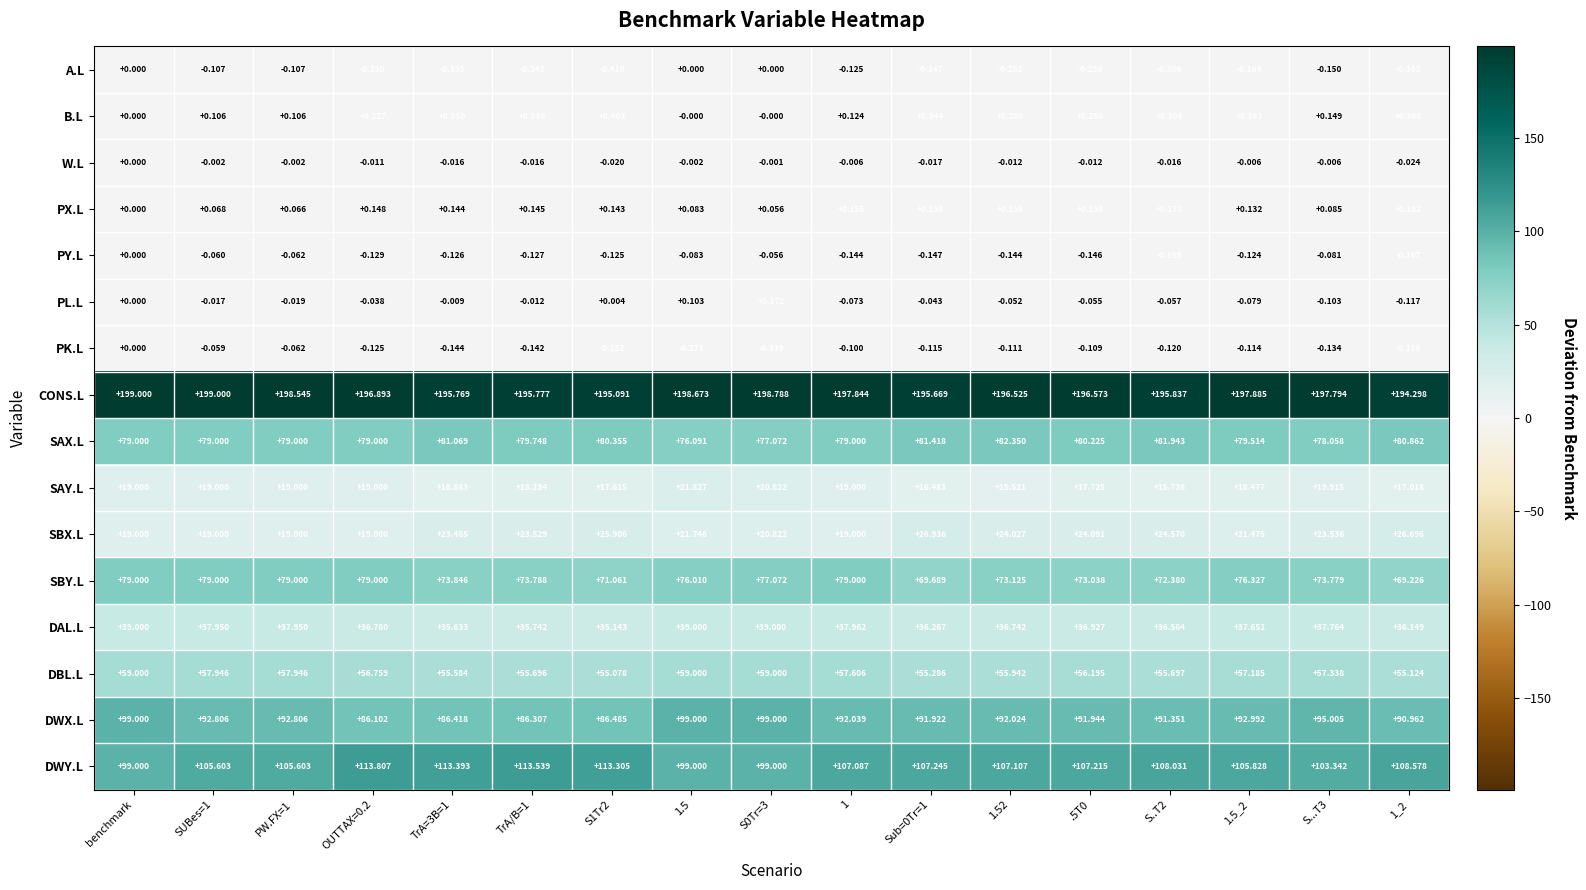

What is the greatest value displayed?

199.0